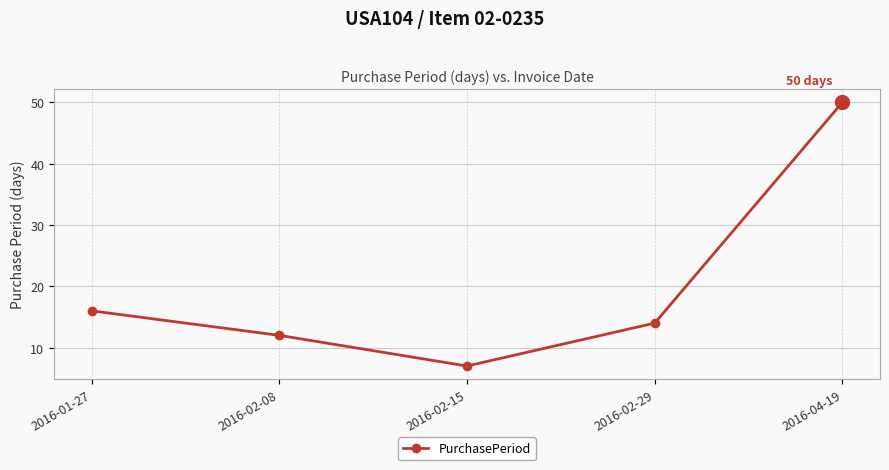

What is the label of the 1st point from the left?

2016-01-27